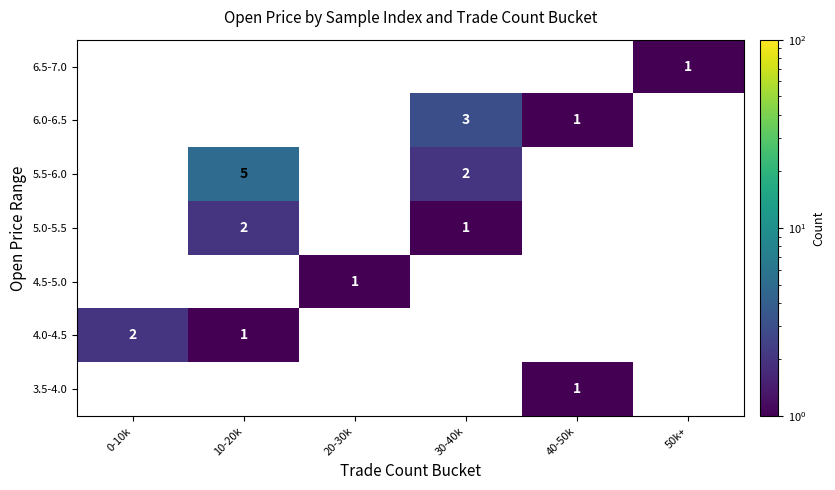

Which category has the highest value across all series?

10-20k